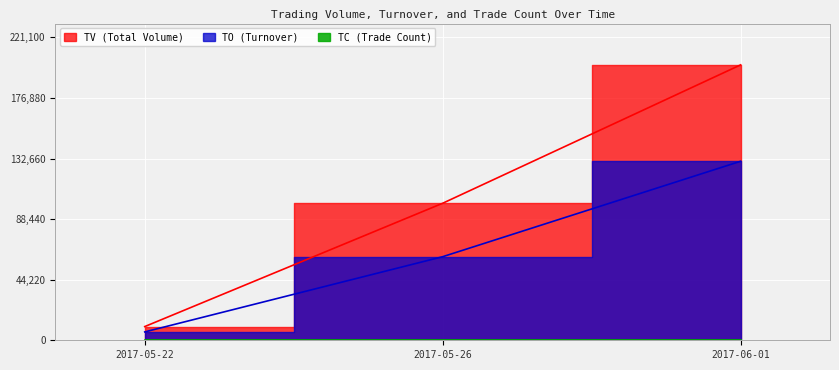

Reading right to left, transcribe all the data shown in this chart.

TV: 2017-06-01=201000	2017-05-26=100000	2017-05-22=10000
TO: 2017-06-01=130650	2017-05-26=61000	2017-05-22=6100